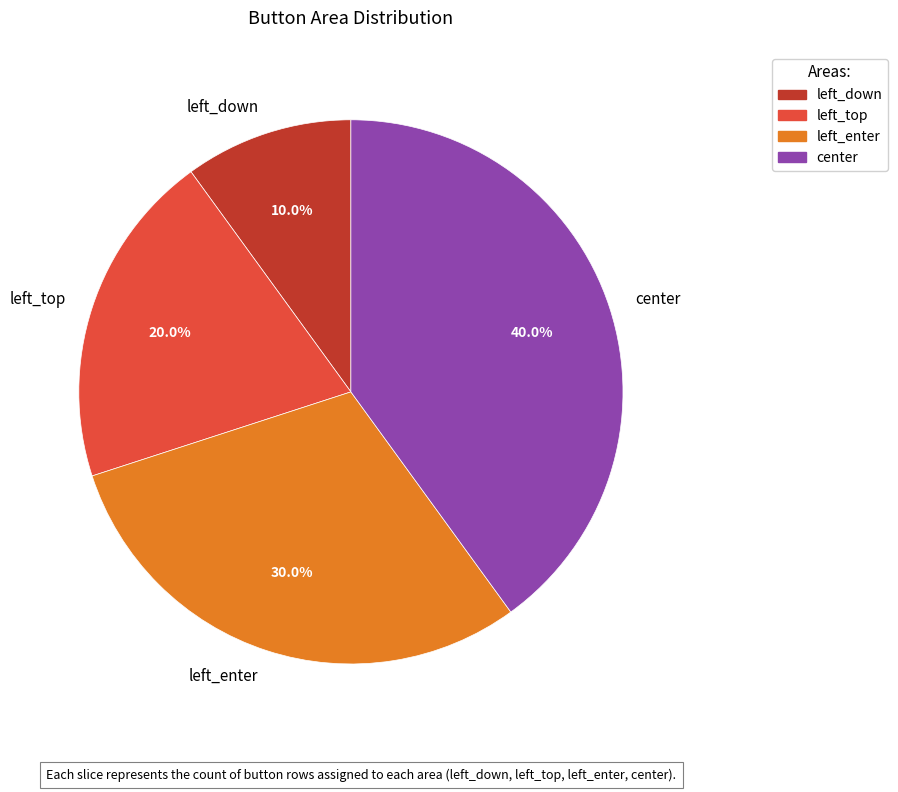

Does any single category account for the majority?

No